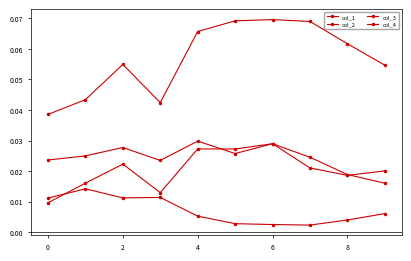

Does the chart have visible grid lines?

No